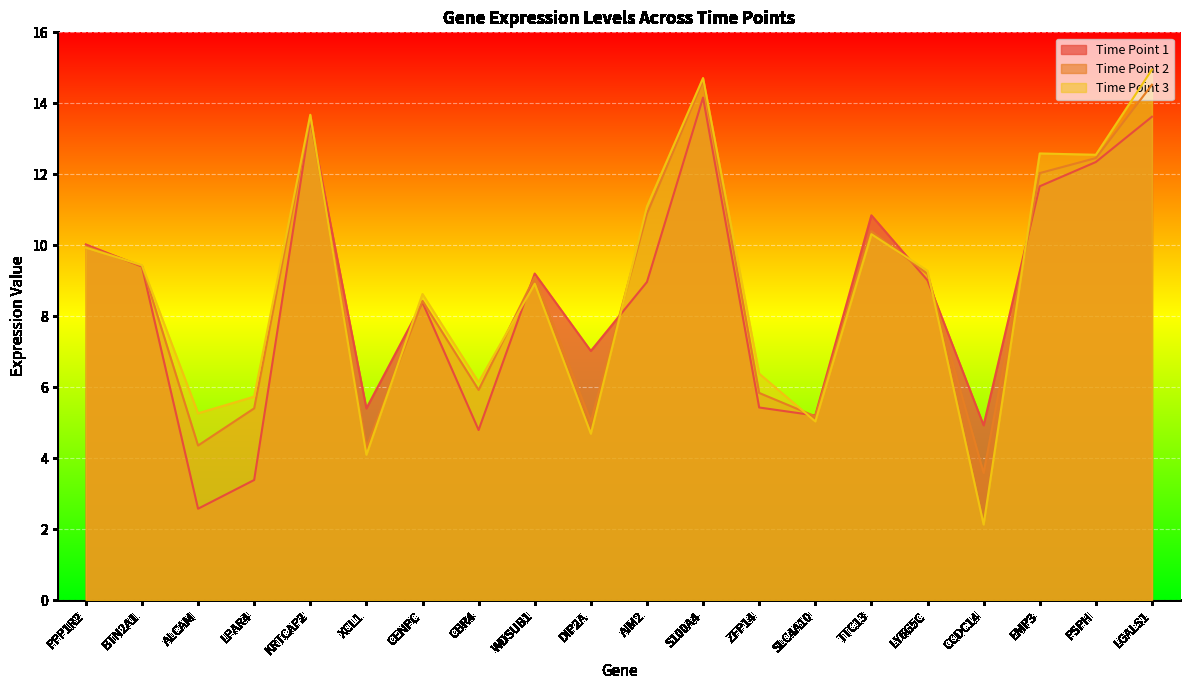

Reading left to right, what are all the values shown in this chart?

Time Point 1: PPP1R2=10.0	BTN2A1=9.4	ALCAM=2.6	LPAR4=3.4	KRTCAP2=13.5	XCL1=5.4	CENPC=8.4	CBR4=4.8	WDSUB1=9.2	DIP2A=7.0	AIM2=9.0	S100A4=14.2	ZFP14=5.4	SLC4A10=5.2	TTC13=10.8	LY6G5C=9.0	CCDC14=4.9	EMP3=11.7	PSPH=12.3	LGALS1=13.6
Time Point 2: PPP1R2=10.0	BTN2A1=9.4	ALCAM=4.4	LPAR4=5.4	KRTCAP2=13.6	XCL1=4.3	CENPC=8.4	CBR4=5.9	WDSUB1=9.1	DIP2A=5.0	AIM2=10.9	S100A4=14.6	ZFP14=5.8	SLC4A10=5.2	TTC13=10.4	LY6G5C=9.2	CCDC14=3.6	EMP3=12.0	PSPH=12.5	LGALS1=14.5
Time Point 3: PPP1R2=9.9	BTN2A1=9.4	ALCAM=5.3	LPAR4=5.7	KRTCAP2=13.7	XCL1=4.1	CENPC=8.6	CBR4=6.1	WDSUB1=8.9	DIP2A=4.7	AIM2=11.1	S100A4=14.7	ZFP14=6.4	SLC4A10=5.0	TTC13=10.3	LY6G5C=9.3	CCDC14=2.1	EMP3=12.6	PSPH=12.6	LGALS1=15.0